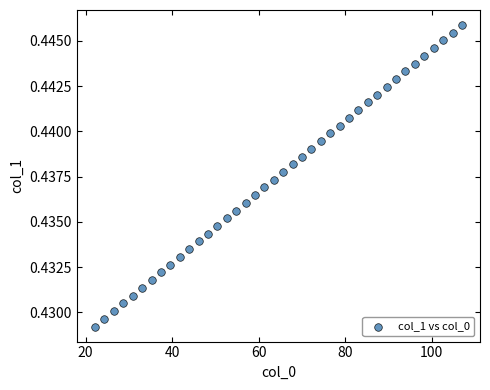

What is the range of X values (max minus min)?

84.7